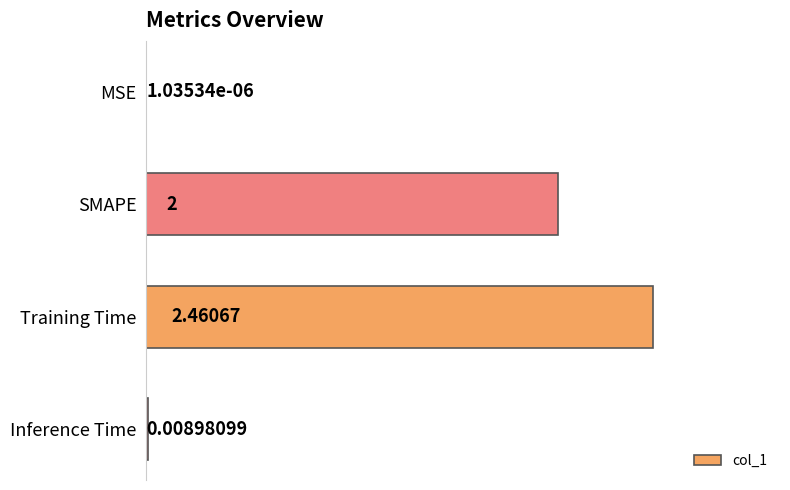

Which has a higher value, SMAPE or Inference Time?

SMAPE